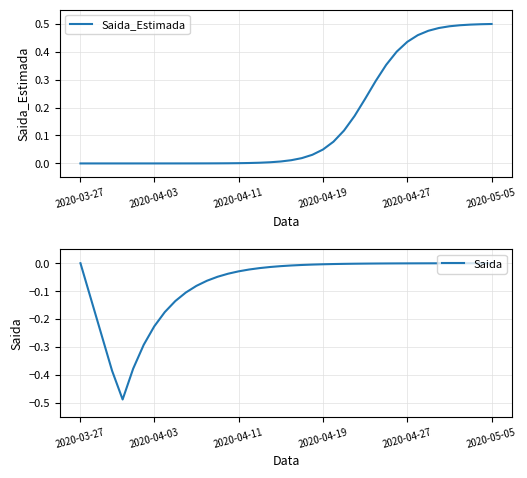

True or false: Saida has a value of -0.0 at 2020-04-27.

True